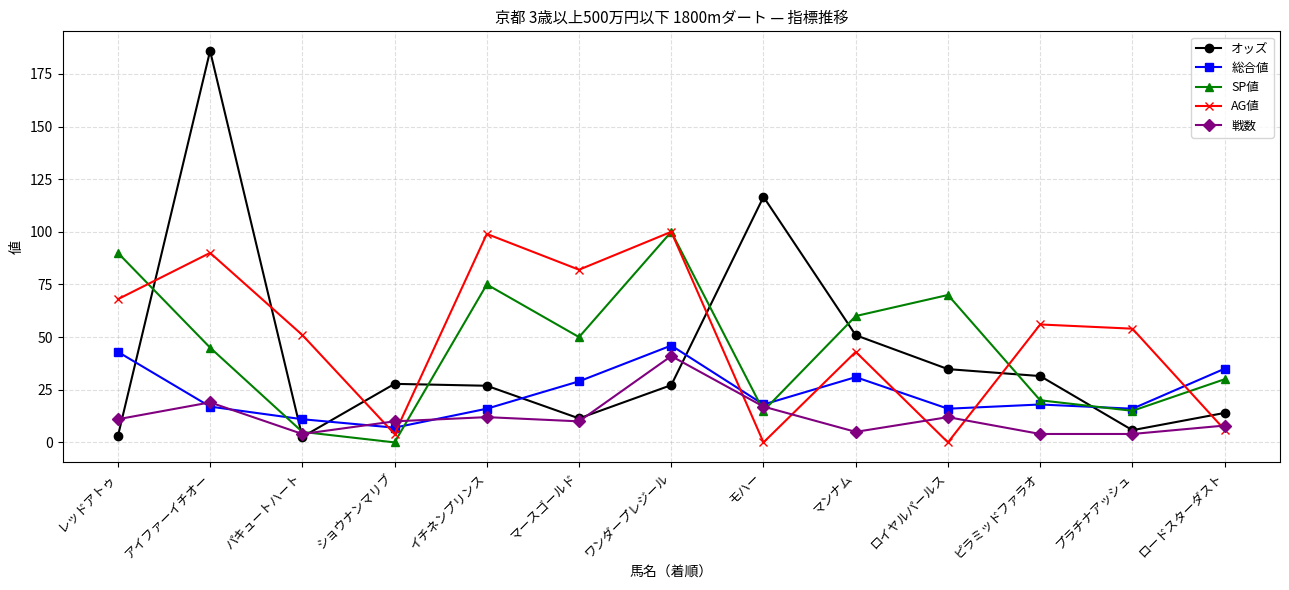

At which label does AG値 first exceed 54?

レッドアトゥ